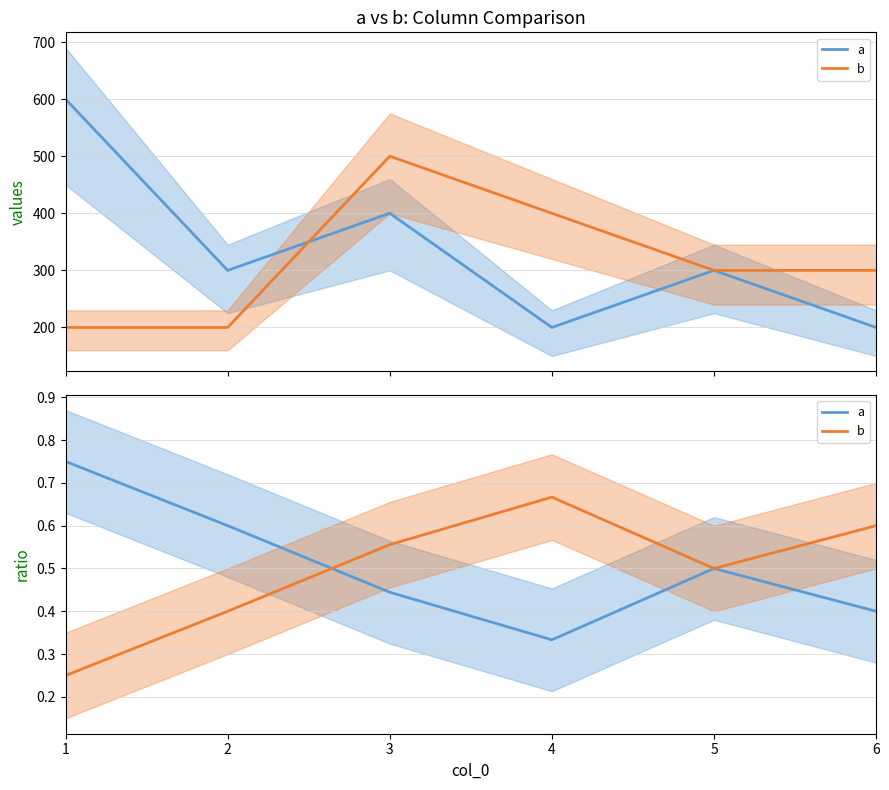

Which has a higher value, 1 or 6?

1